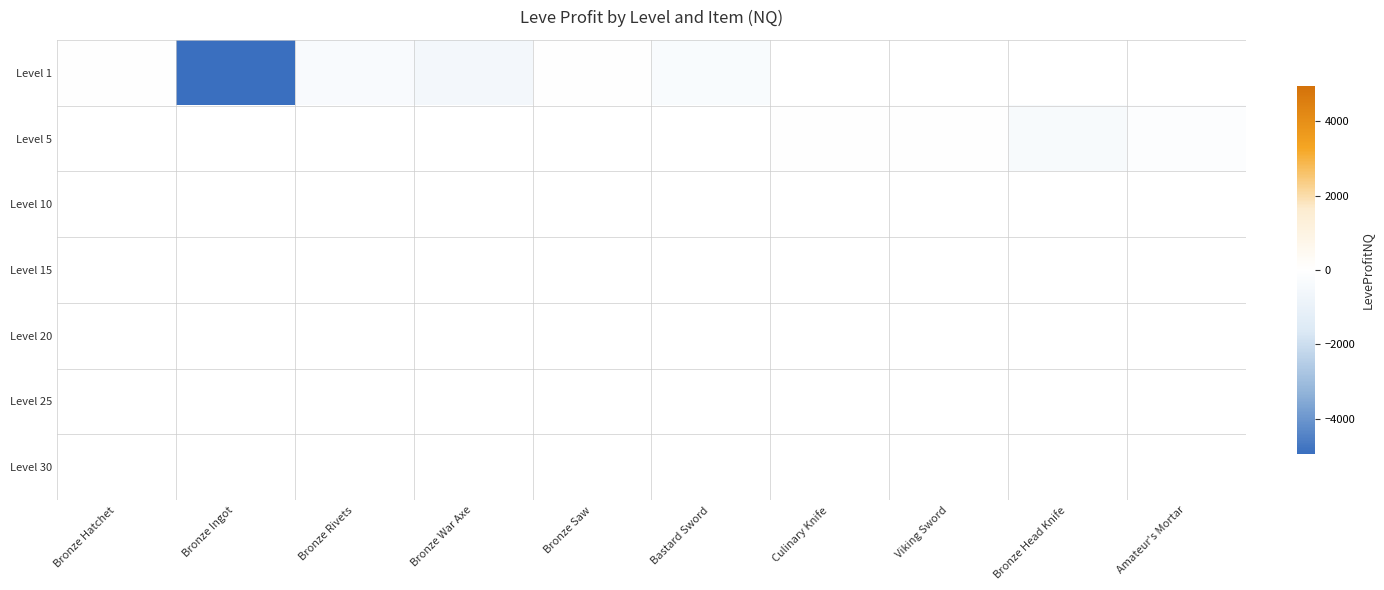

Rank the series by their average value, from highest to lowest.

Level 1, Level 5, Level 10, Level 15, Level 20, Level 25, Level 30